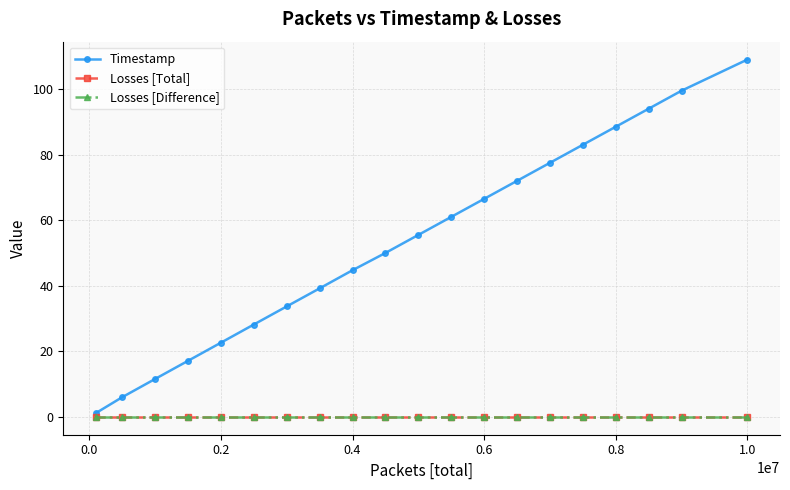

Is this an area chart (filled region under the line)?

No